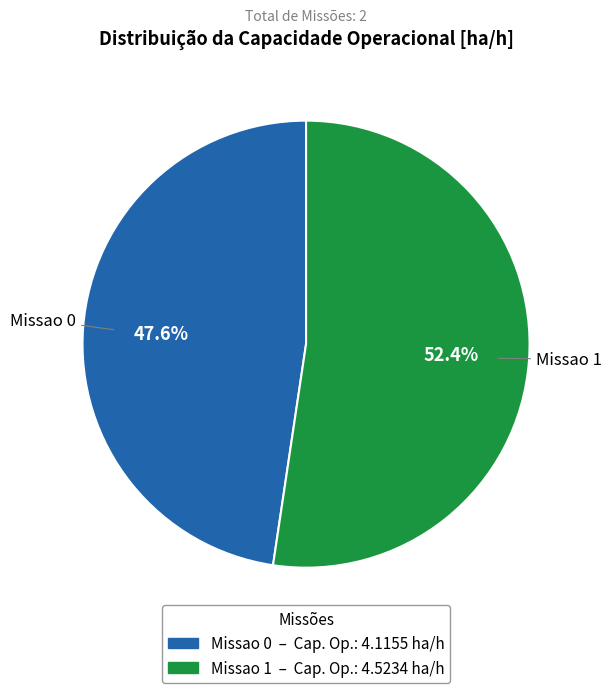

What percentage is the Missao 1 slice, to the nearest percent?

52%